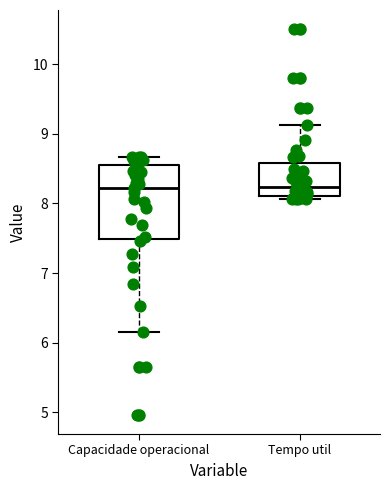

Which box is the tallest, from its lower edge to its upper edge?

Capacidade operacional